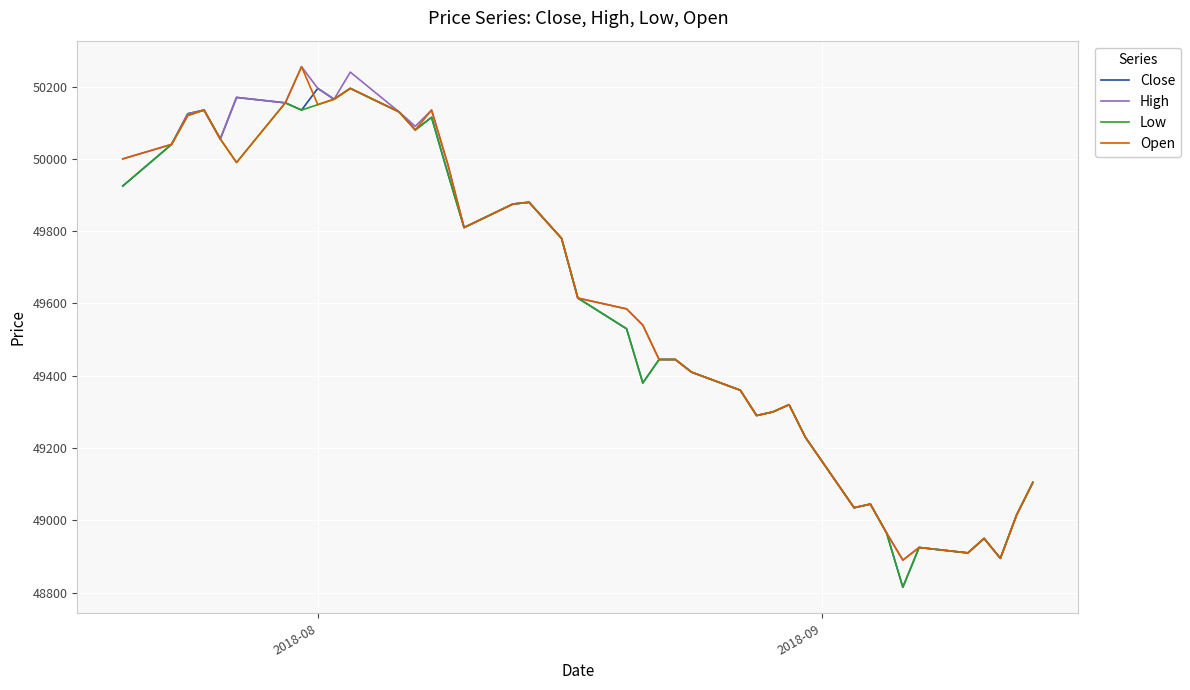

What is the minimum value shown in the chart?

48815